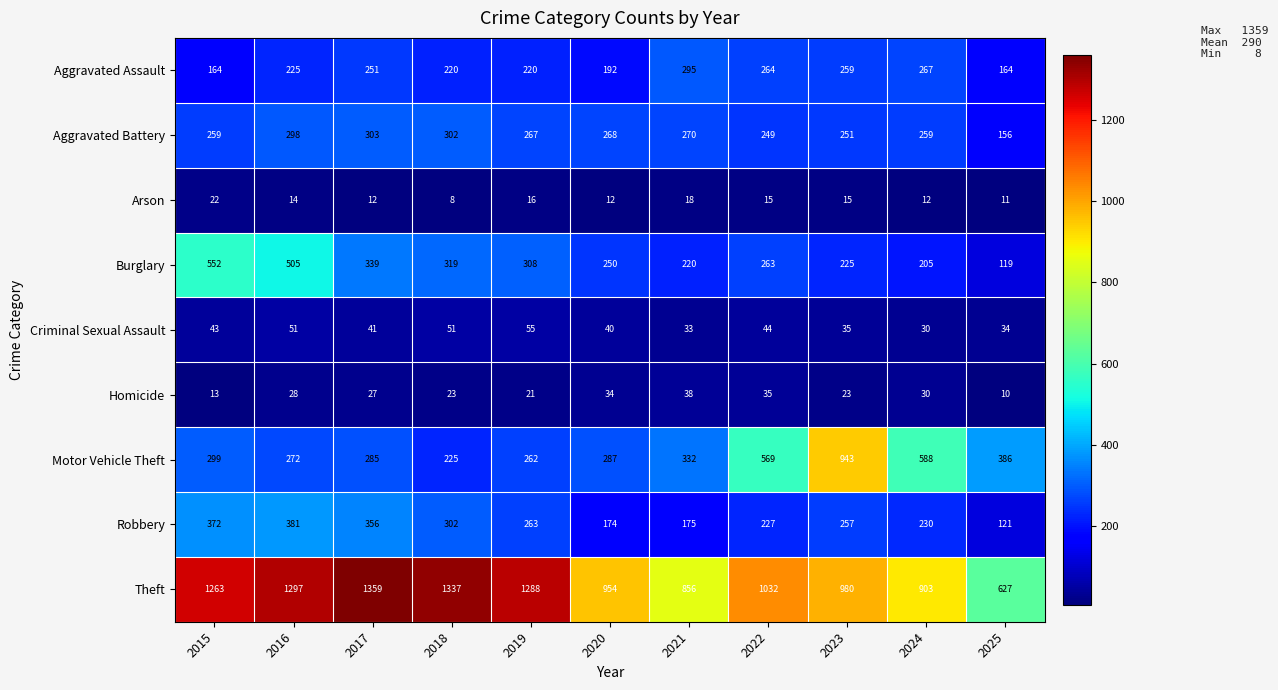

True or false: Criminal Sexual Assault has a value of 44 at 2022.

True